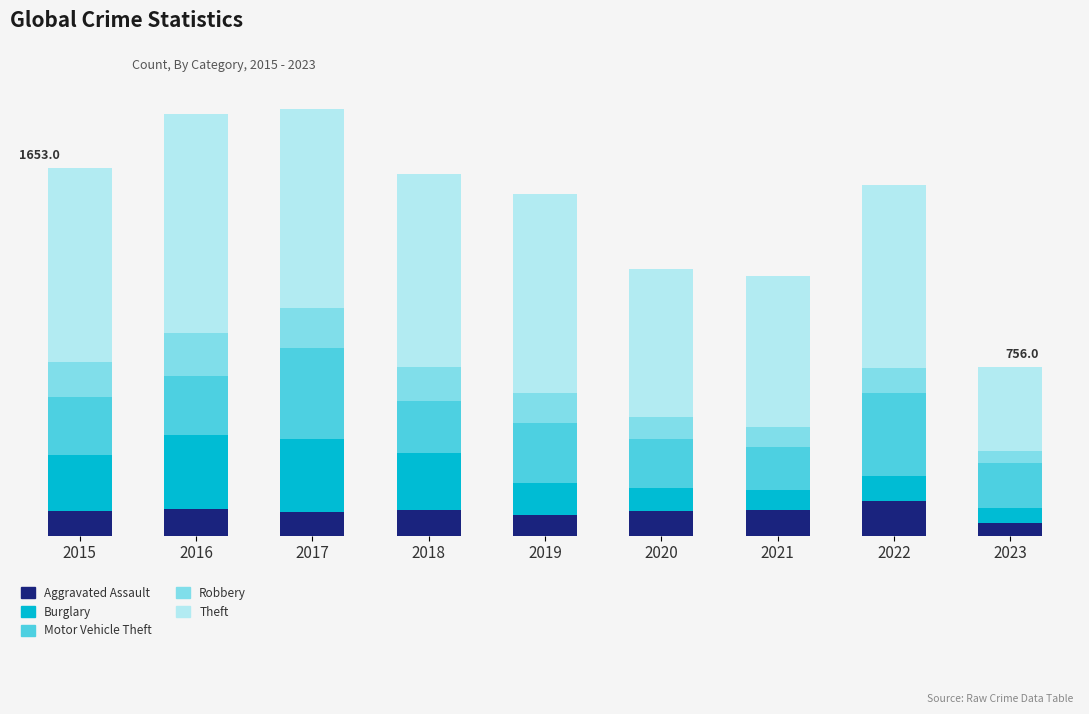

Are the bars horizontal?

No